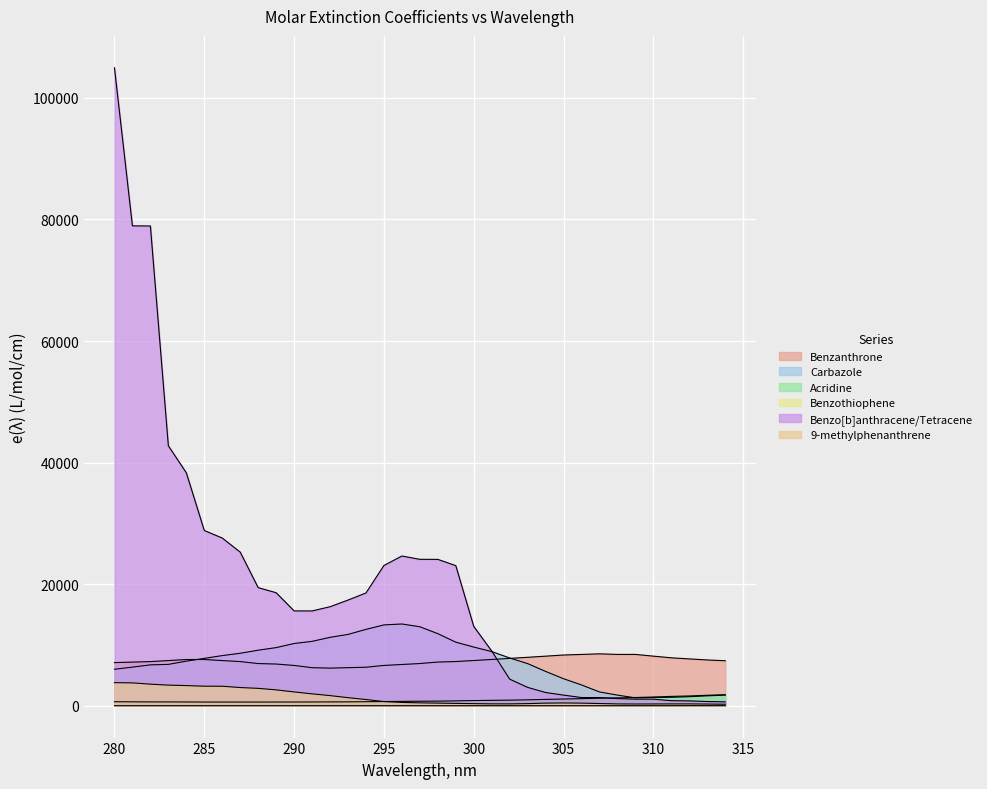

Reading left to right, transcribe all the data shown in this chart.

Benzanthrone: 280=7089	281=7171	282=7254	283=7423	284=7596	285=7596	286=7425	287=7257	288=6932	289=6853	290=6621	291=6253	292=6182	293=6254	294=6327	295=6624	296=6778	297=6936	298=7179	299=7263	300=7432	301=7604	302=7781	303=7963	304=8148	305=8337	306=8434	307=8532	308=8435	309=8436	310=8151	311=7876	312=7698	313=7524	314=7396
Carbazole: 280=5993	281=6344	282=6718	283=6793	284=7328	285=7786	286=8242	287=8625	288=9130	289=9555	290=10231	291=10585	292=11246	293=11727	294=12555	295=13291	296=13441	297=12986	298=11850	299=10449	300=9645	301=8902	302=7850	303=6922	304=5635	305=4433	306=3409	307=2259	308=1737	309=1291	310=1345	311=1382	312=1479	313=1621	314=1735
Acridine: 280=650	281=635	282=620	283=620	284=612	285=598	286=597	287=597	288=597	289=603	290=603	291=613	292=624	293=631	294=653	295=683	296=707	297=732	298=749	299=793	300=840	301=879	302=910	303=964	304=1033	305=1094	306=1159	307=1228	308=1286	309=1346	310=1426	311=1528	312=1600	313=1714	314=1816
Benzothiophene: 280=0	281=0	282=0	283=0	284=0	285=0	286=0	287=0	288=0	289=0	290=0	291=0	292=0	293=0	294=0	295=0	296=0	297=0	298=0	299=0	300=0	301=0	302=0	303=0	304=0	305=0	306=0	307=0	308=0	309=0	310=0	311=0	312=7	313=6	314=4
Benzo[b]anthracene/Tetracene: 280=104951	281=78948	282=78924	283=42764	284=38318	285=28824	286=27583	287=25265	288=19423	289=18586	290=15594	291=15589	292=16281	293=17377	294=18546	295=23072	296=24625	297=24081	298=24074	299=23037	300=13040	301=8988	302=4366	303=3009	304=2167	305=1741	306=1338	307=1338	308=1173	309=1074	310=1074	311=826	312=790	313=685	314=634
9-methylphenanthrene: 280=3793	281=3750	282=3541	283=3383	284=3308	285=3206	286=3200	287=2986	288=2852	289=2601	290=2263	291=1947	292=1660	293=1318	294=1011	295=677	296=537	297=467	298=421	299=379	300=338	301=301	302=297	303=340	304=423	305=449	306=419	307=356	308=292	309=276	310=283	311=293	312=293	313=268	314=236